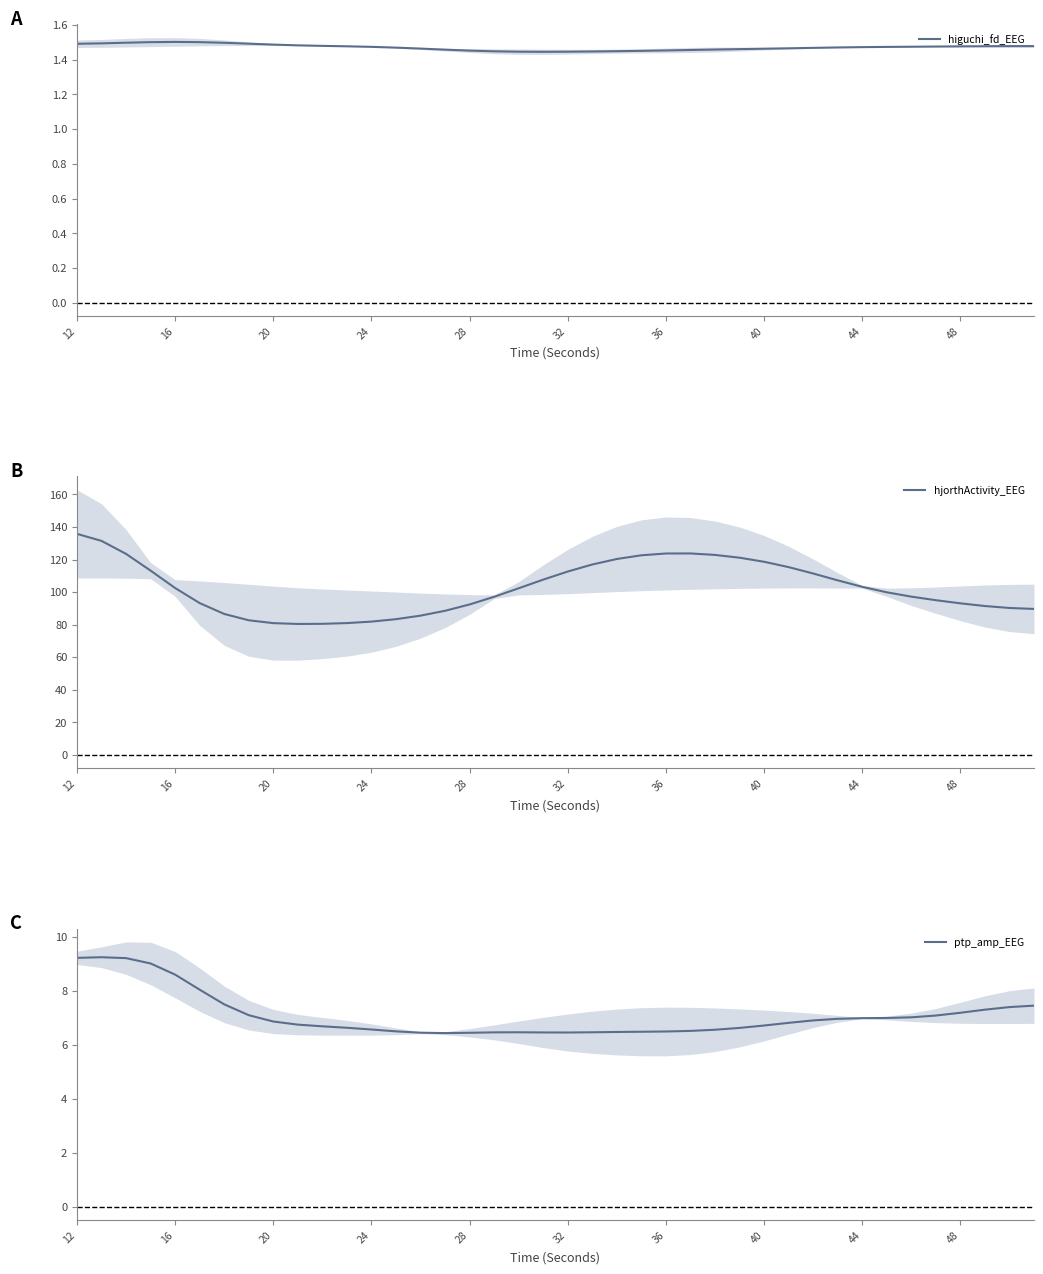

True or false: higuchi_fd_EEG has a value of 0.8 at 36.

False